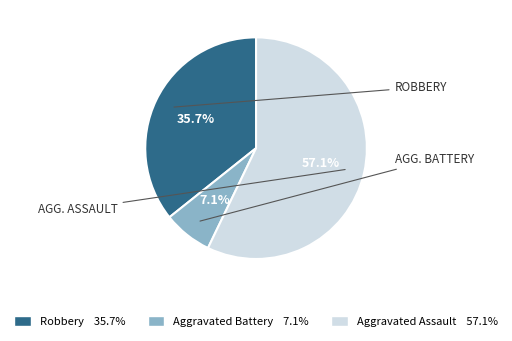

Between Aggravated Assault and Aggravated Battery, which is larger?

Aggravated Assault